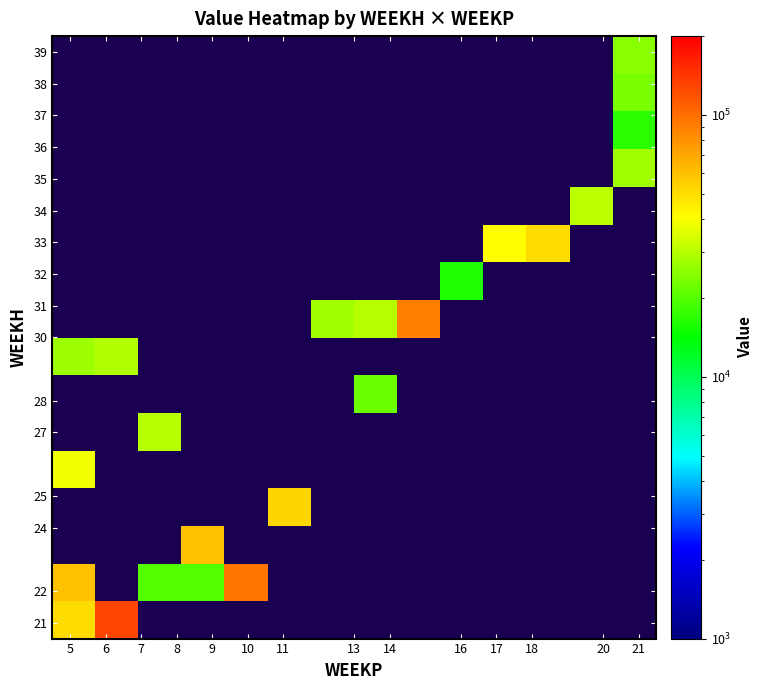

Count the number of categories in the chart.

14